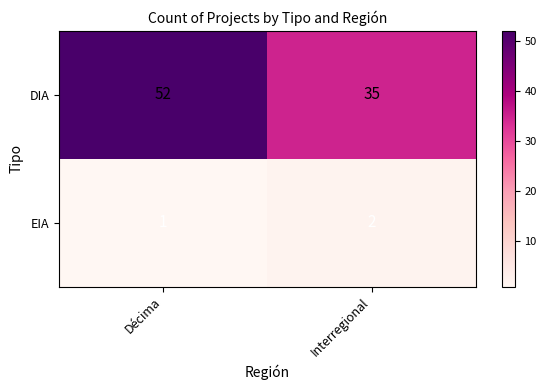

What is the maximum value shown in the chart?

52